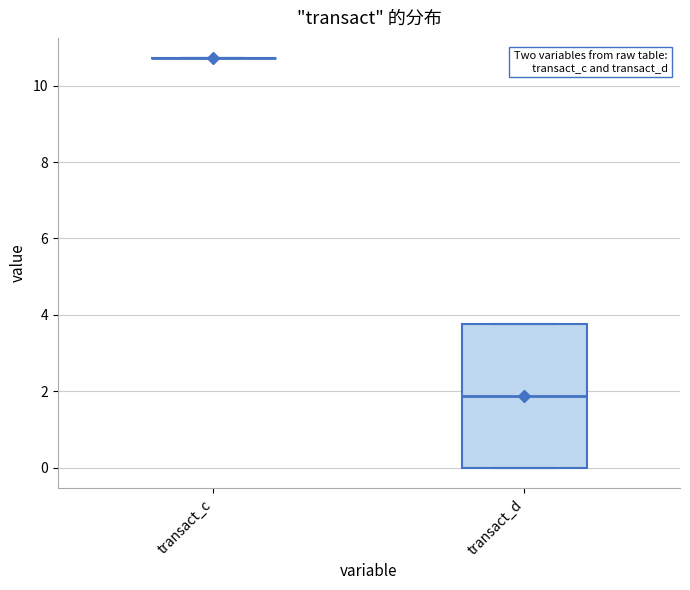

Which box is the tallest, from its lower edge to its upper edge?

transact_d